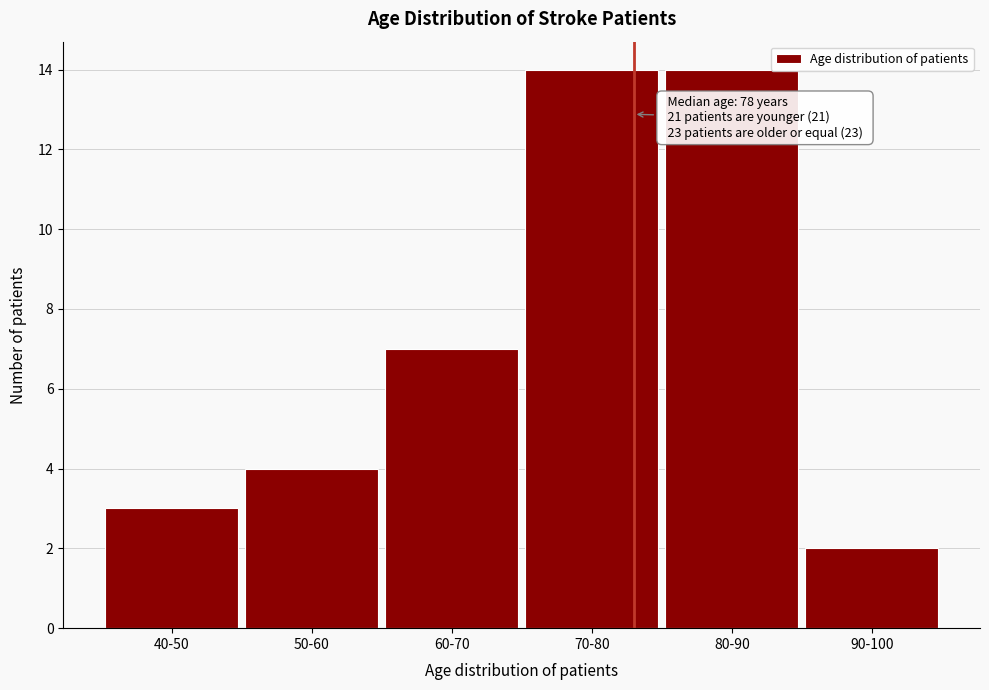

Reading left to right, extract all data points from this chart.

3	4	7	14	14	2